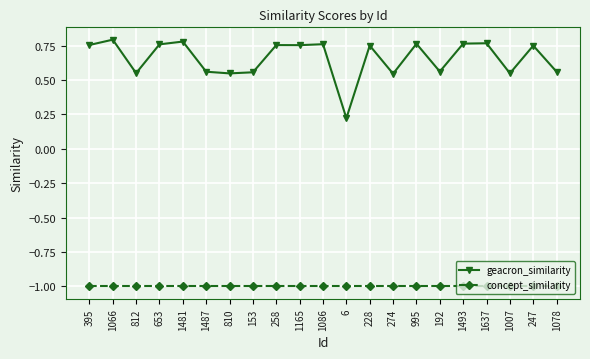

Rank the series by their maximum value, from highest to lowest.

geacron_similarity, concept_similarity